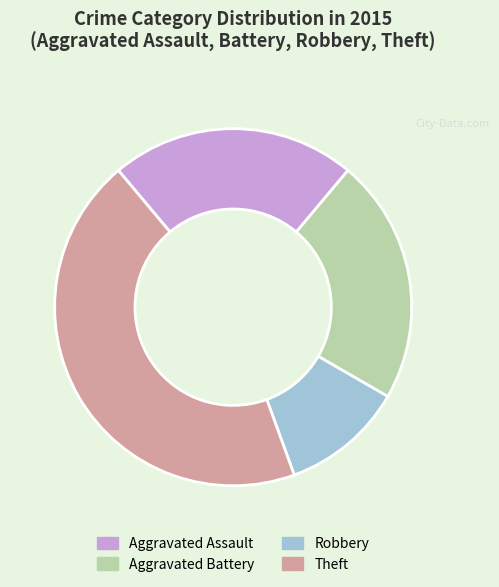

Is there a majority slice in this chart?

No